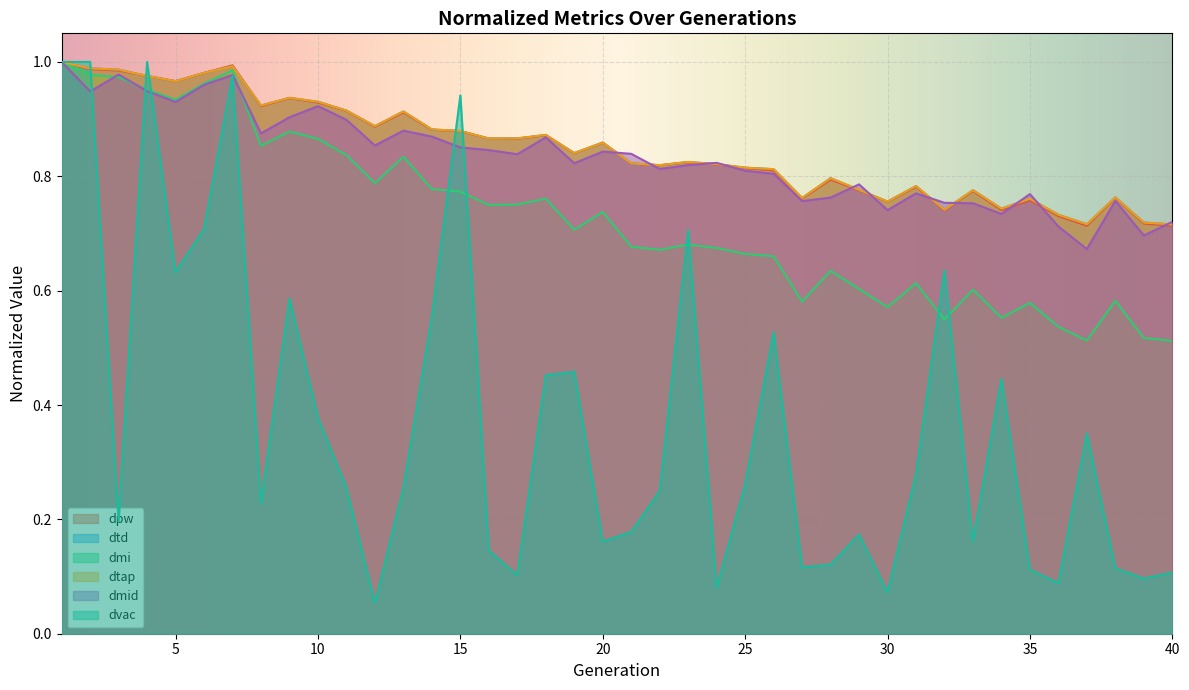

Which series has the largest range (max minus min)?

dvac